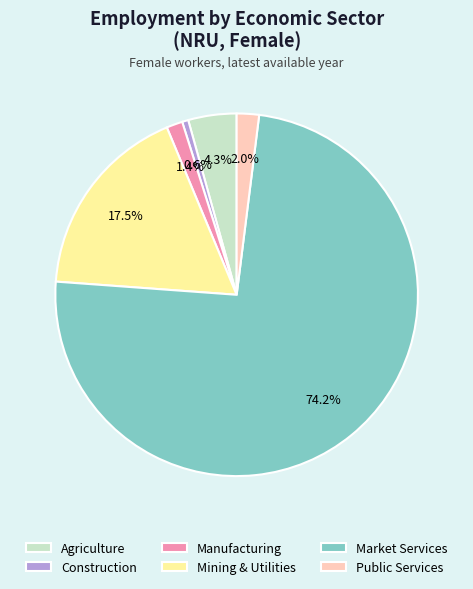

How much of the chart is everything except Agriculture?

95.7%